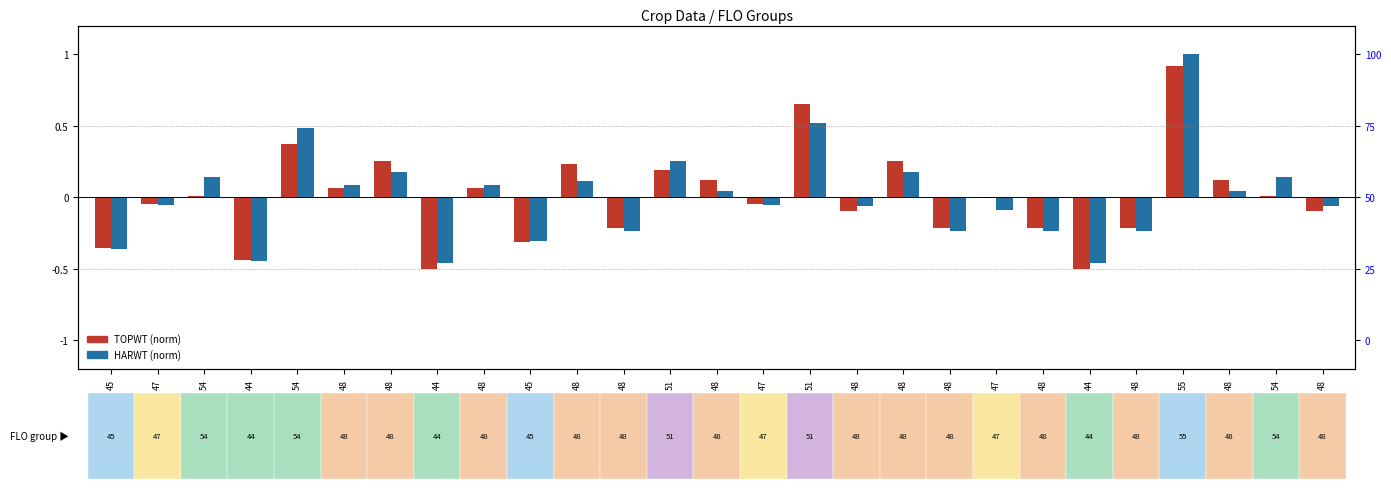

What is the difference between the TOPWT (norm) values at 48 and 55?

1.1